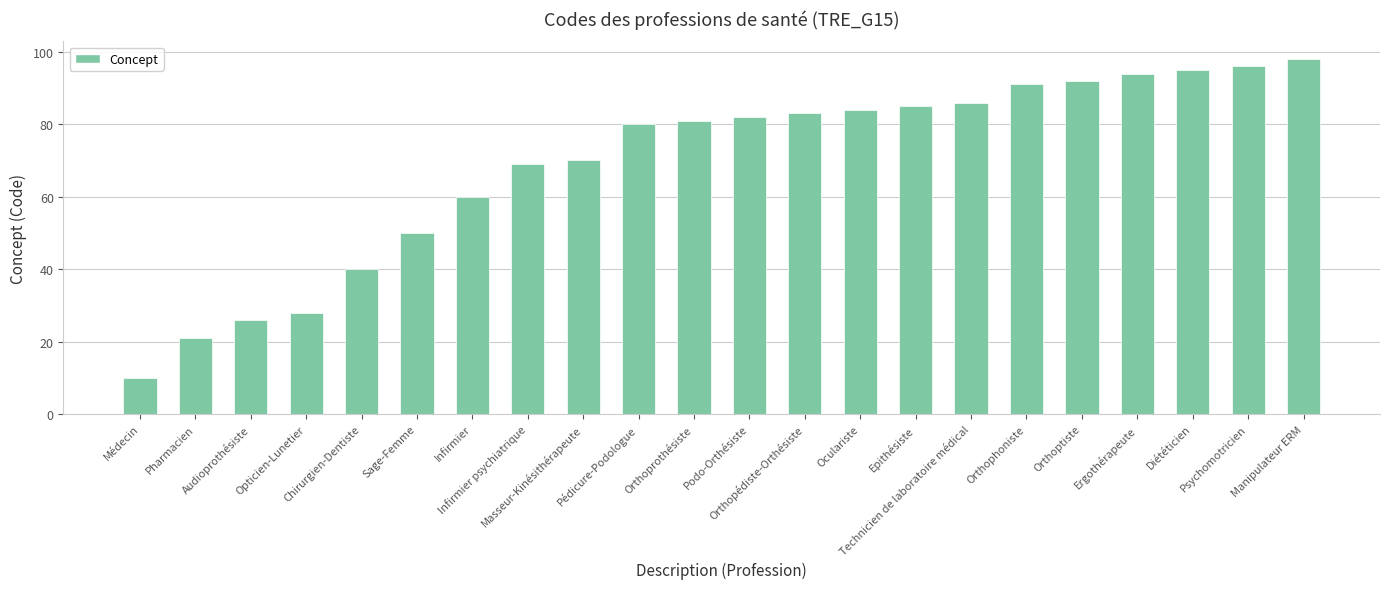

Which label corresponds to the largest value in the chart?

Manipulateur ERM